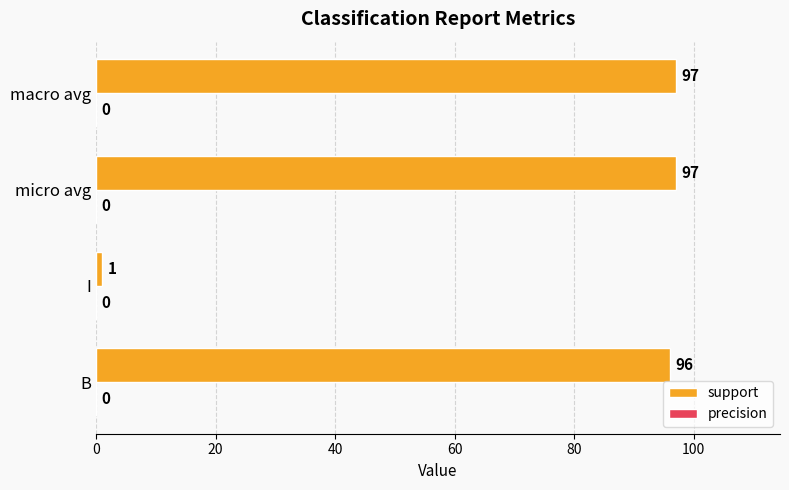

The value at I is 1. True or false?

True